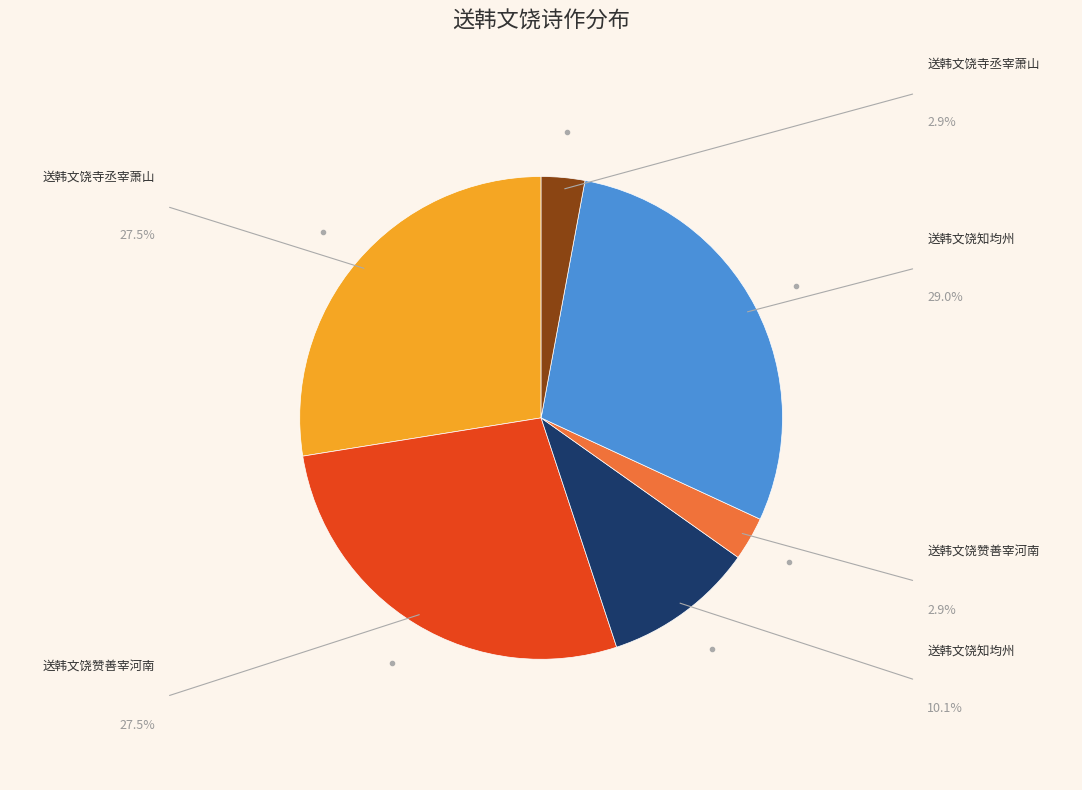

Is there a majority slice in this chart?

No